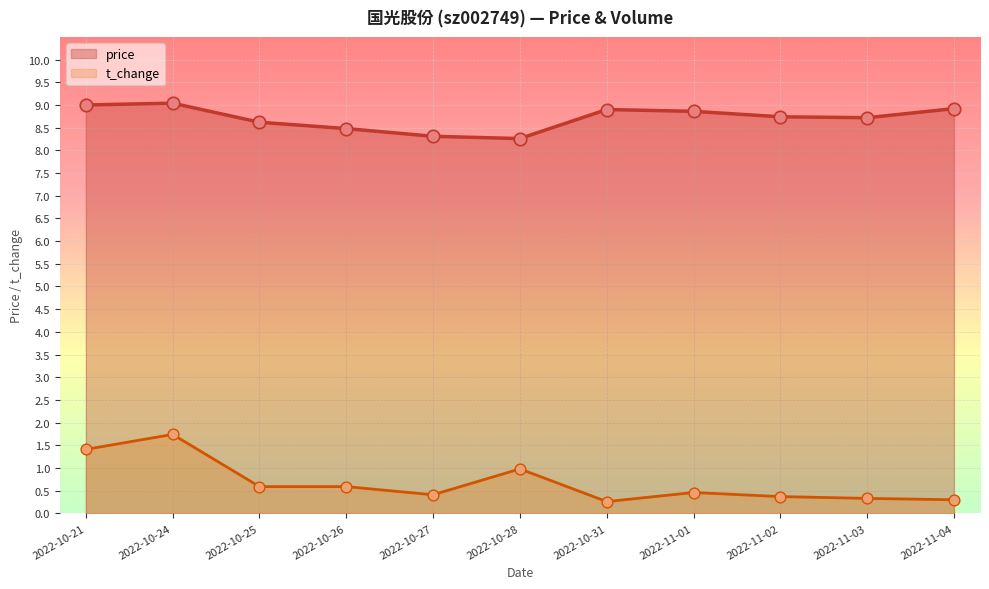

At how many categories does at least one series exceed 4?

11